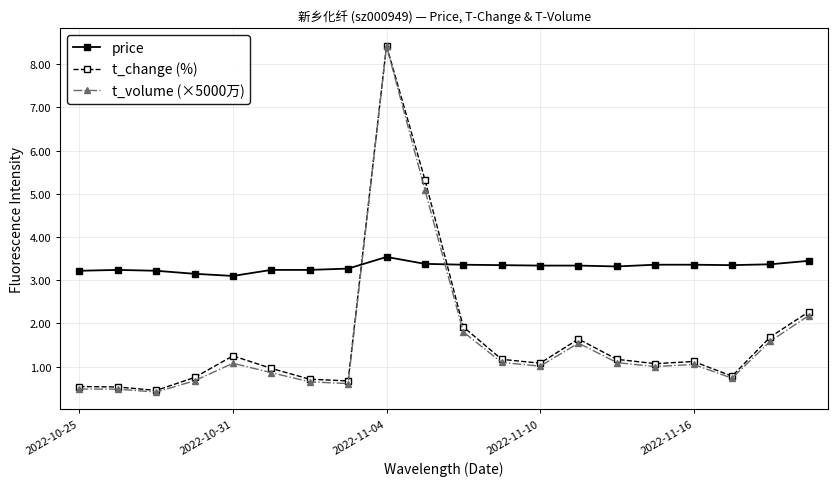

What is the value of the price point at the 8th from the left?

3.3